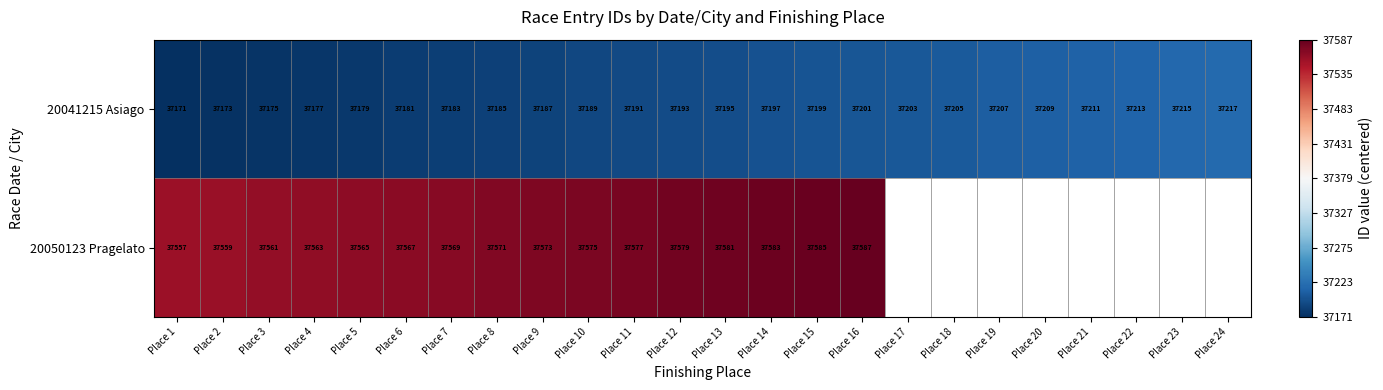

Rank the series at Place 12 from highest to lowest value.

20050123 Pragelato, 20041215 Asiago